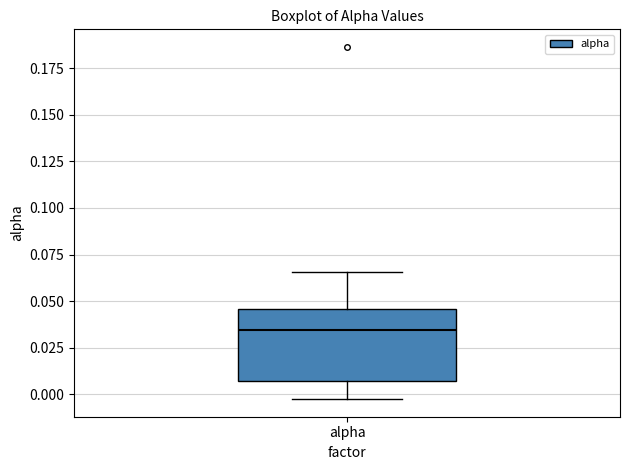

Where does the upper whisker of the box for alpha end on the y-axis? The values are not printed on the chart, so give them approximately, as read against the axis.

0.065